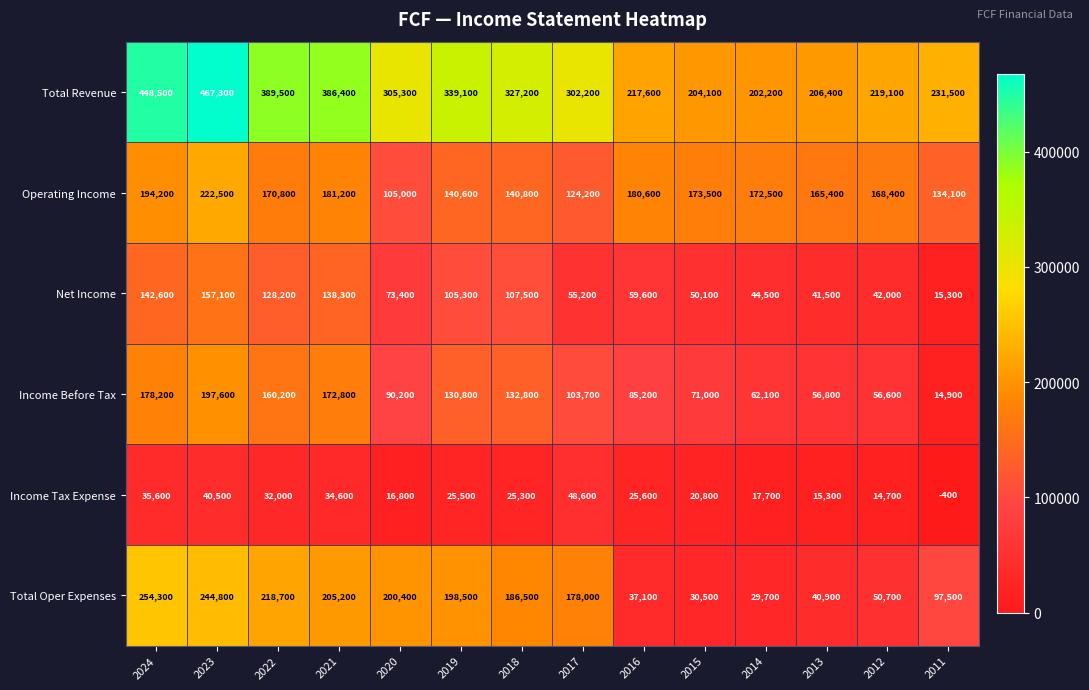

Rank the series at 2020 from highest to lowest value.

Total Revenue, Total Oper Expenses, Operating Income, Income Before Tax, Net Income, Income Tax Expense